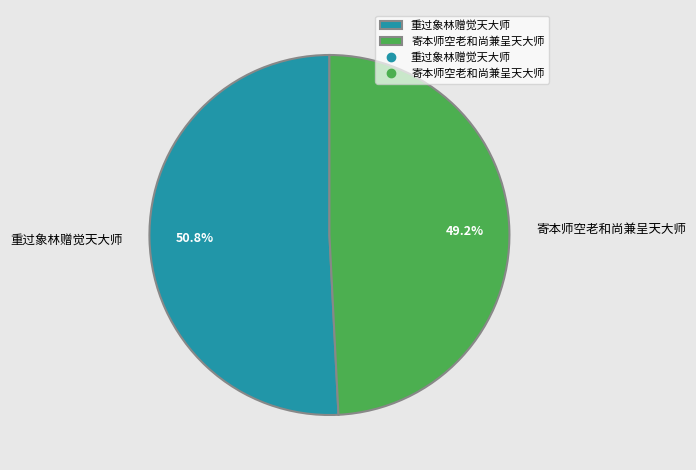

To the nearest percent, what is the combined percentage of 寄本师空老和尚兼呈天大师 and 重过象林赠觉天大师?

100%